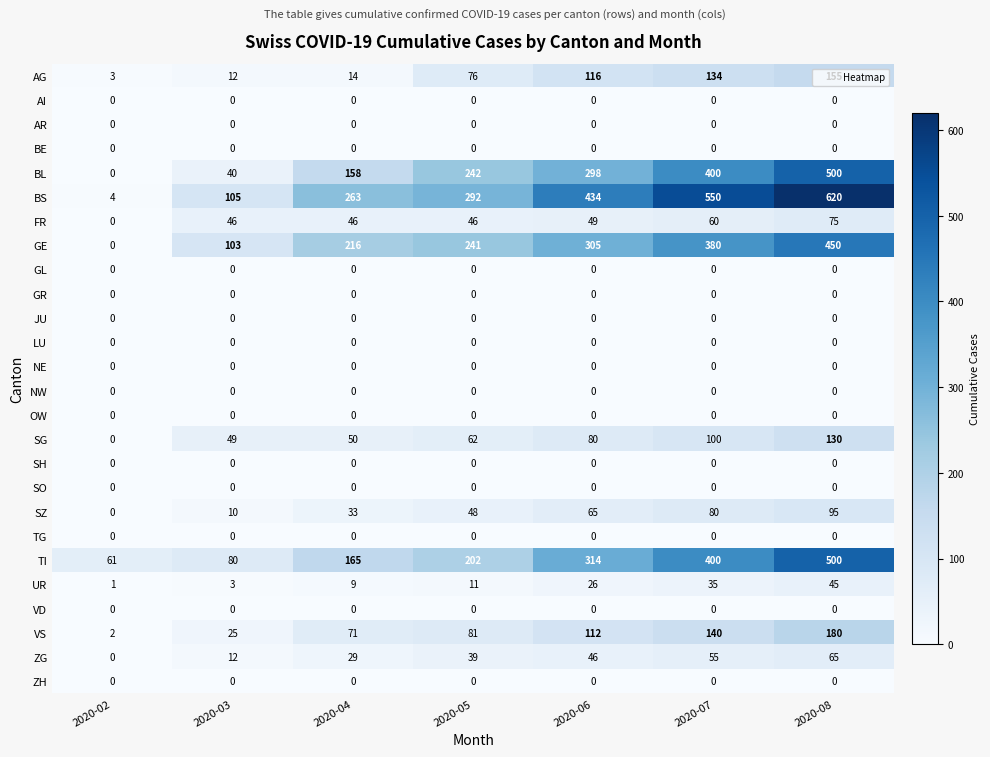

Is it true that SZ equals 77 at 2020-05?

False